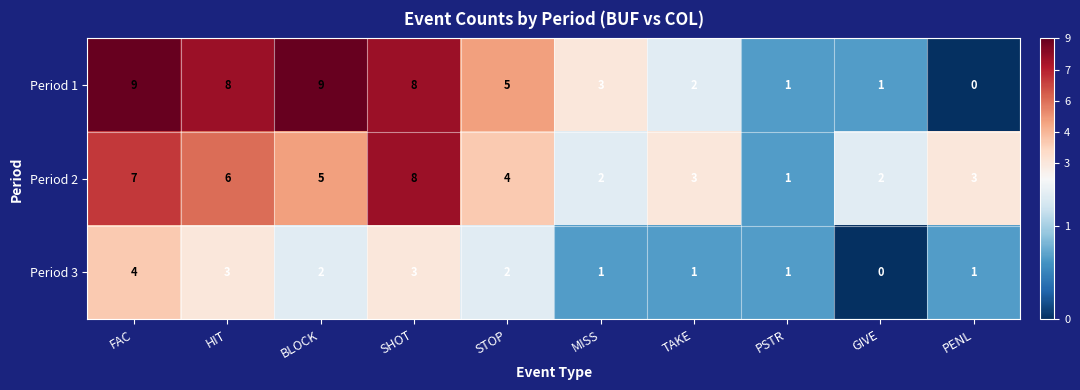

Where does the Period 3 series first go above 2?

FAC